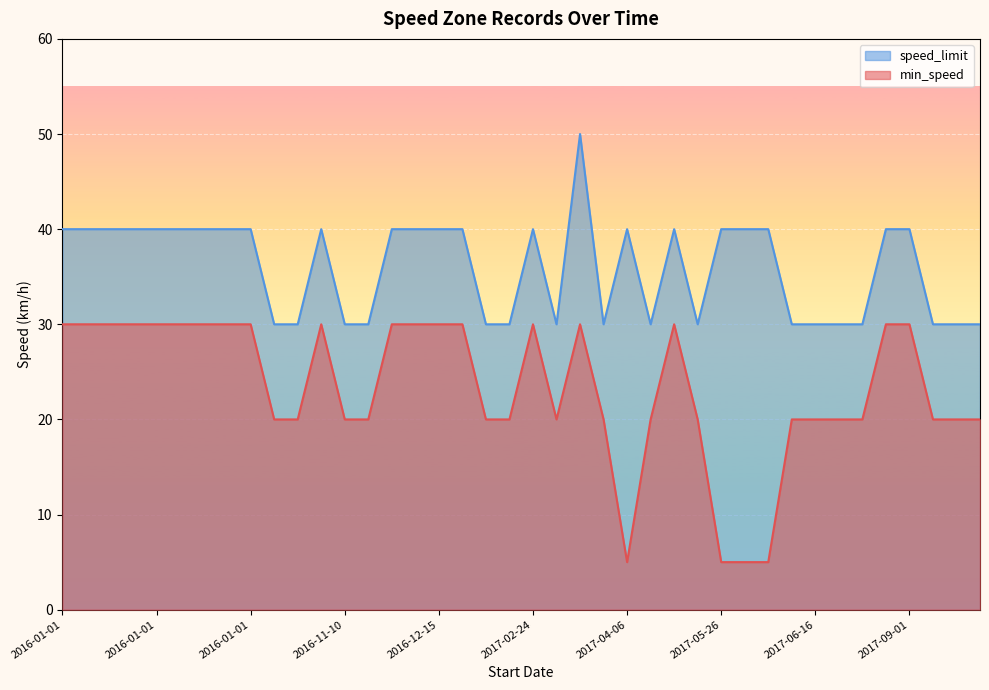

How many lines are shown in the chart?

2